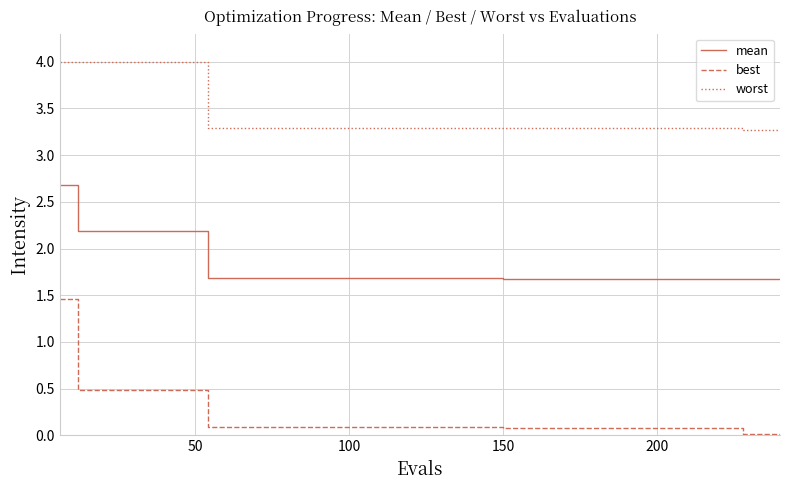

What is the maximum value shown in the chart?

4.0